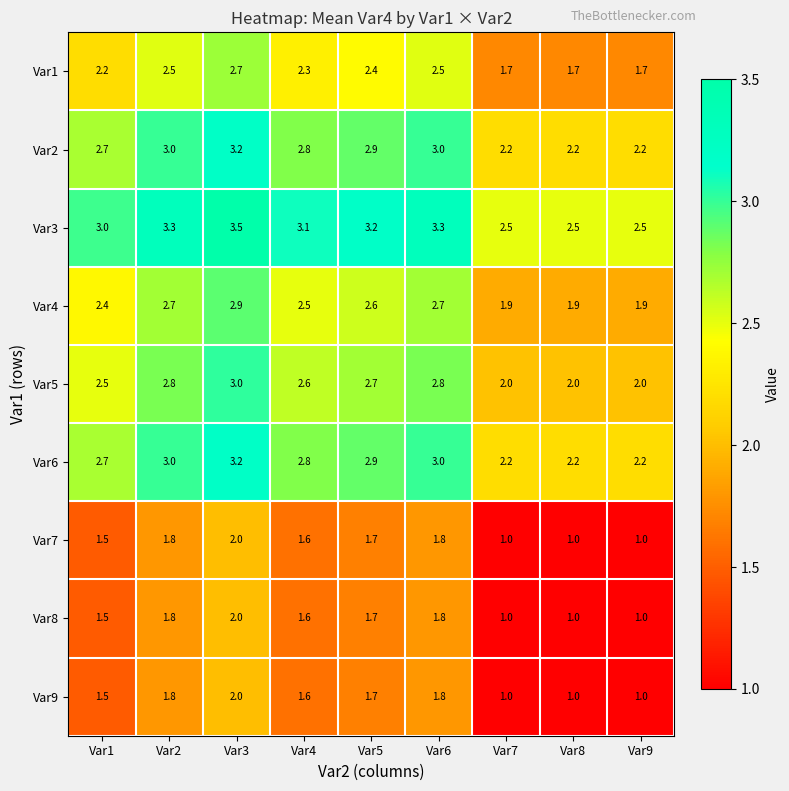

What is the greatest value displayed?

3.5